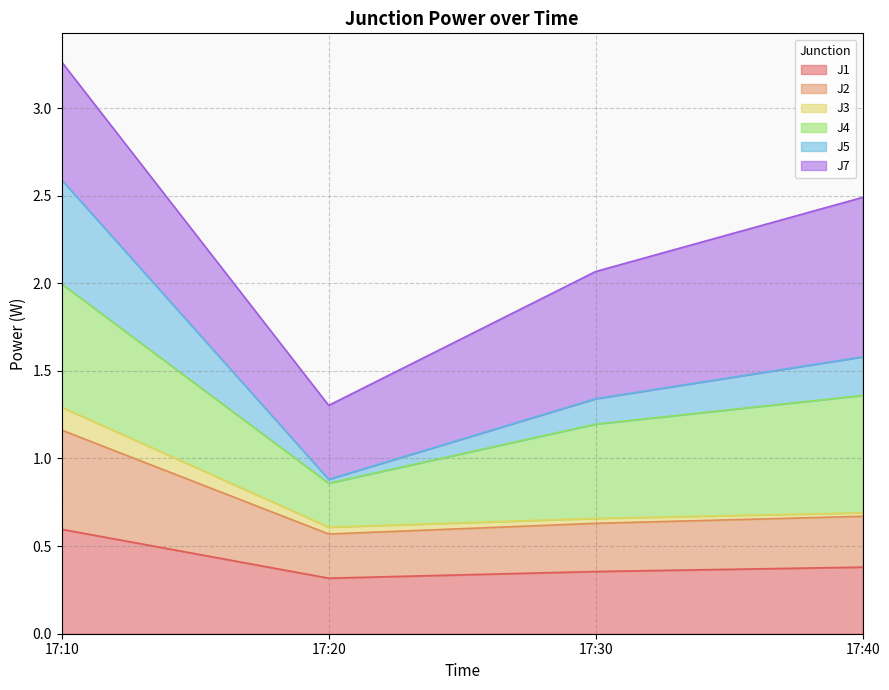

At which category is the sum across all series the highest?

17:10